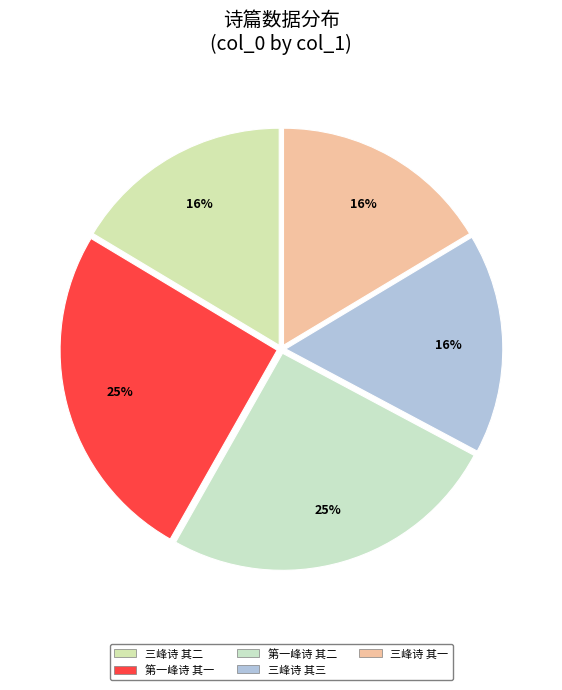

Is there any slice that represents more than half of the pie?

No